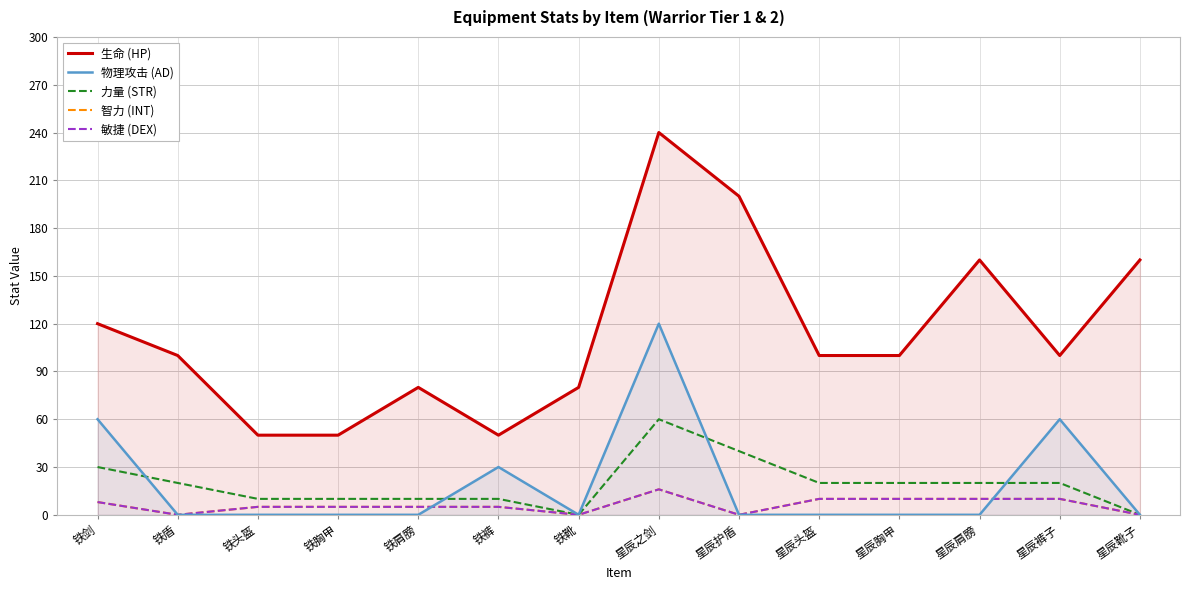

What is the label of the 10th point from the left?

星辰头盔